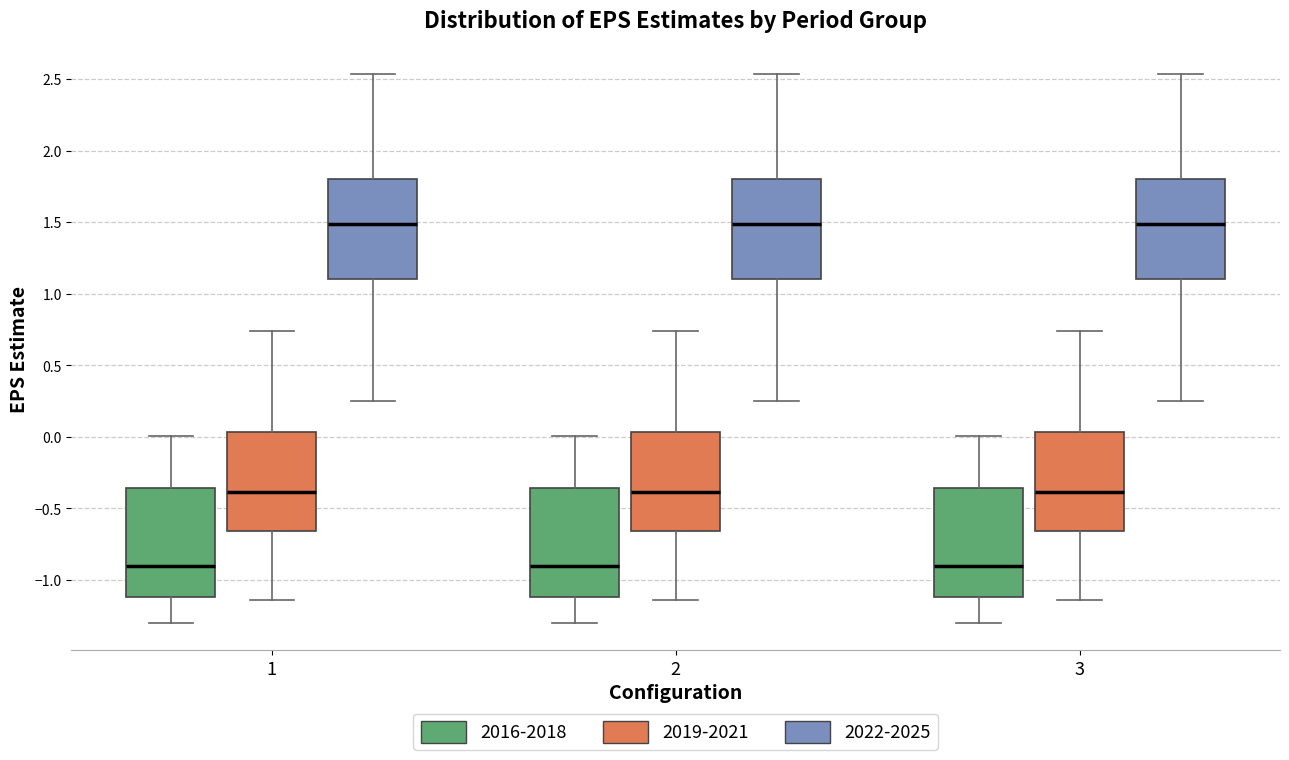

Reading left to right, read every box against the y-axis: the position of its median line, the range the box covers, and the ends of its whiskers. The values are not printed on the chart, so give them approximately, as read against the axis.

1 (2016-2018): median -0.90, box -1.10 to -0.35, whiskers -1.30 to 0.00
1 (2019-2021): median -0.40, box -0.65 to 0.05, whiskers -1.15 to 0.75
1 (2022-2025): median 1.50, box 1.10 to 1.80, whiskers 0.25 to 2.55
2 (2016-2018): median -0.90, box -1.10 to -0.35, whiskers -1.30 to 0.00
2 (2019-2021): median -0.40, box -0.65 to 0.05, whiskers -1.15 to 0.75
2 (2022-2025): median 1.50, box 1.10 to 1.80, whiskers 0.25 to 2.55
3 (2016-2018): median -0.90, box -1.10 to -0.35, whiskers -1.30 to 0.00
3 (2019-2021): median -0.40, box -0.65 to 0.05, whiskers -1.15 to 0.75
3 (2022-2025): median 1.50, box 1.10 to 1.80, whiskers 0.25 to 2.55